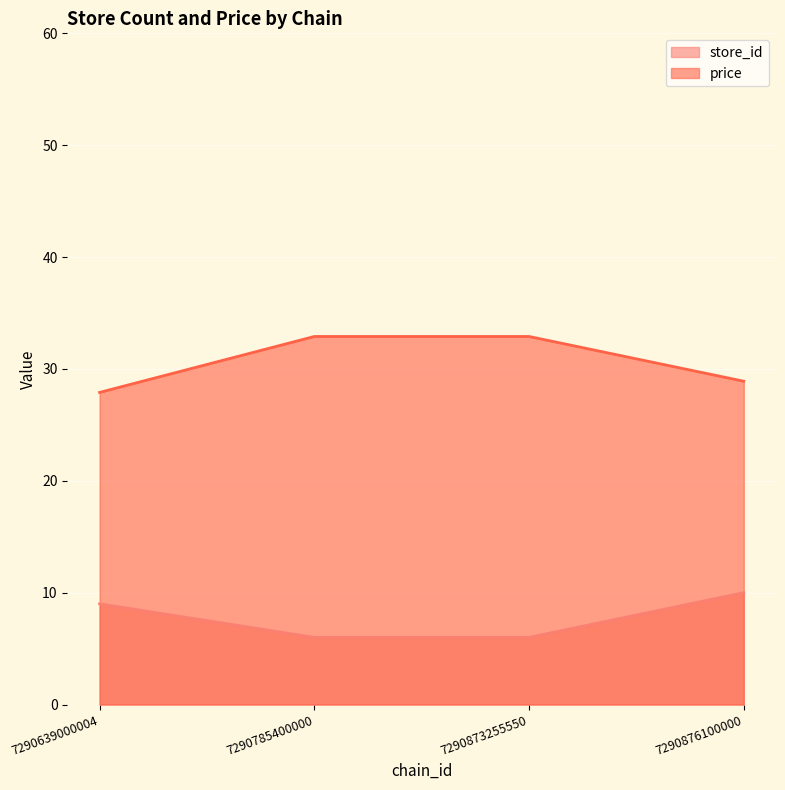

Reading right to left, list all the values displayed in this chart.

store_id: 10.0	6.0	6.0	9.0
price: 28.9	32.9	32.9	27.9